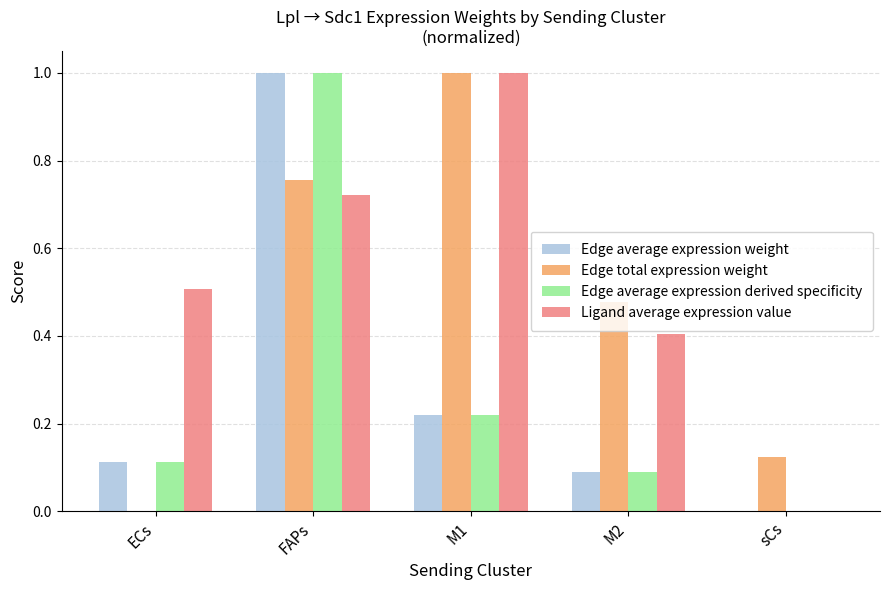

Which series changed the most between ECs and sCs?

Ligand average expression value